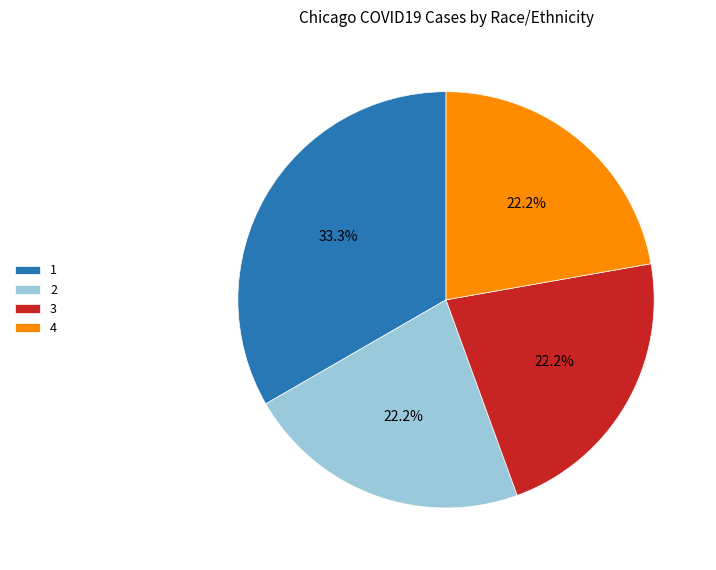

What is the ratio of the value at 2 to the value at 1?

0.7